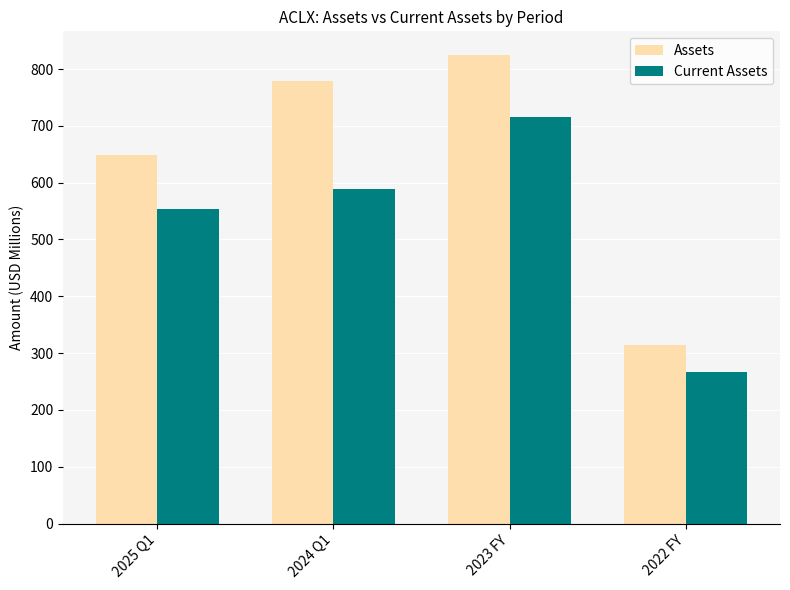

What is the difference between the maximum and minimum values in the Assets series?

511.3